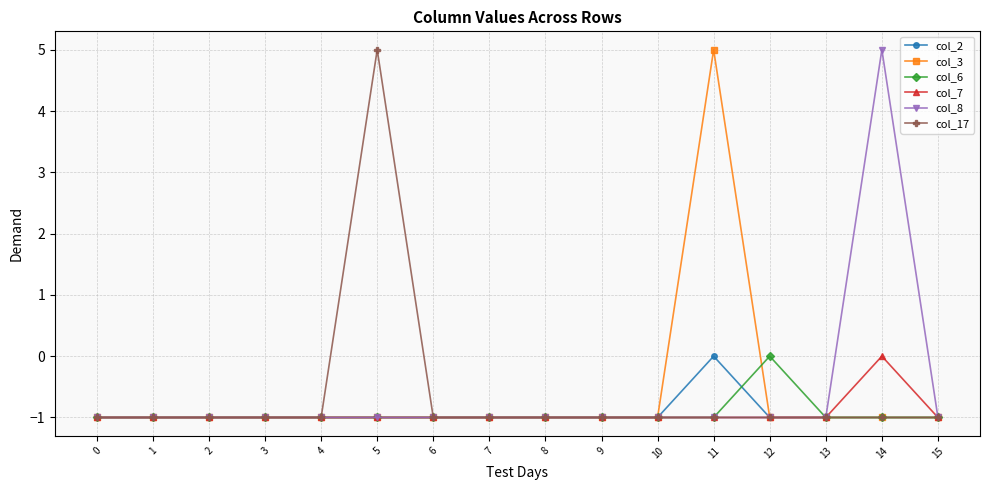

Is the value of col_6 at 14 greater than the value of col_2 at 11?

No